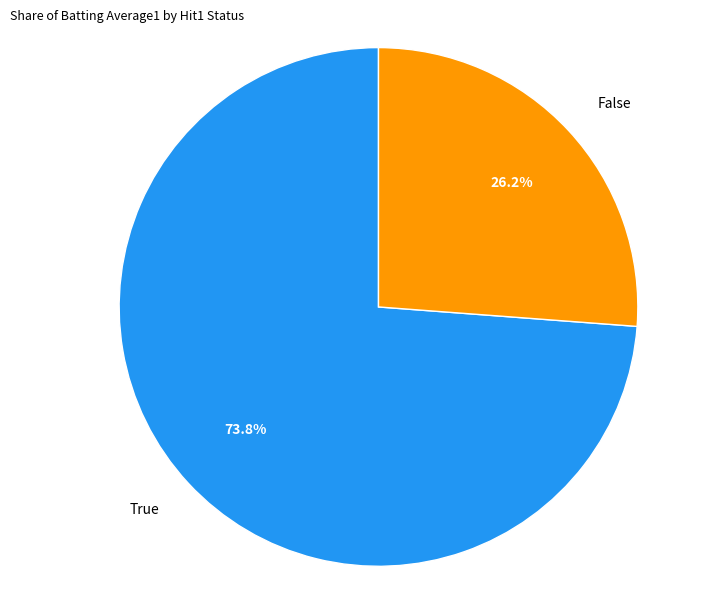

Rank the categories by value from lowest to highest.

False, True